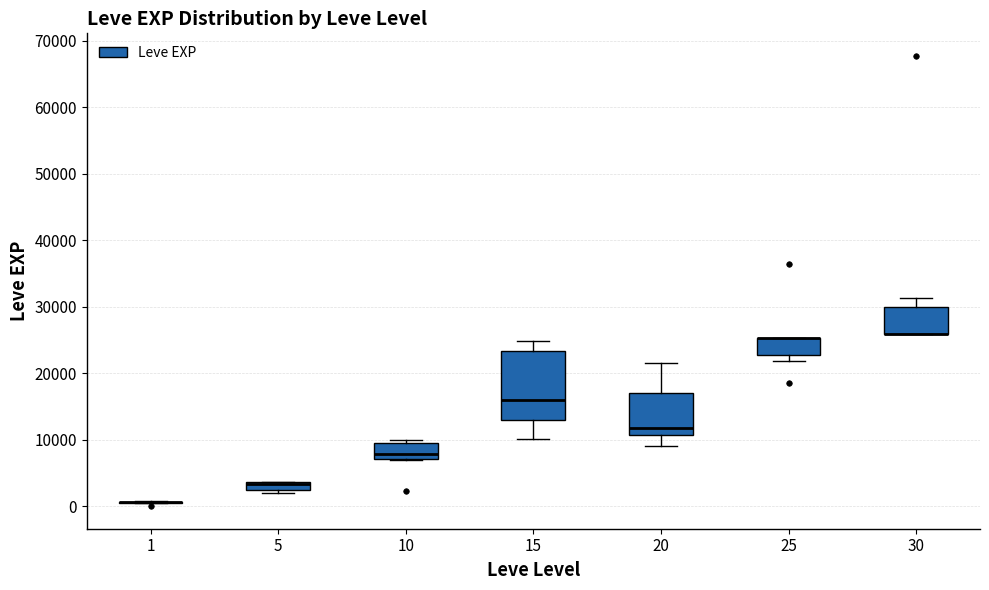

Comparing the boxes themselves (not the whiskers), which one is the tallest?

15